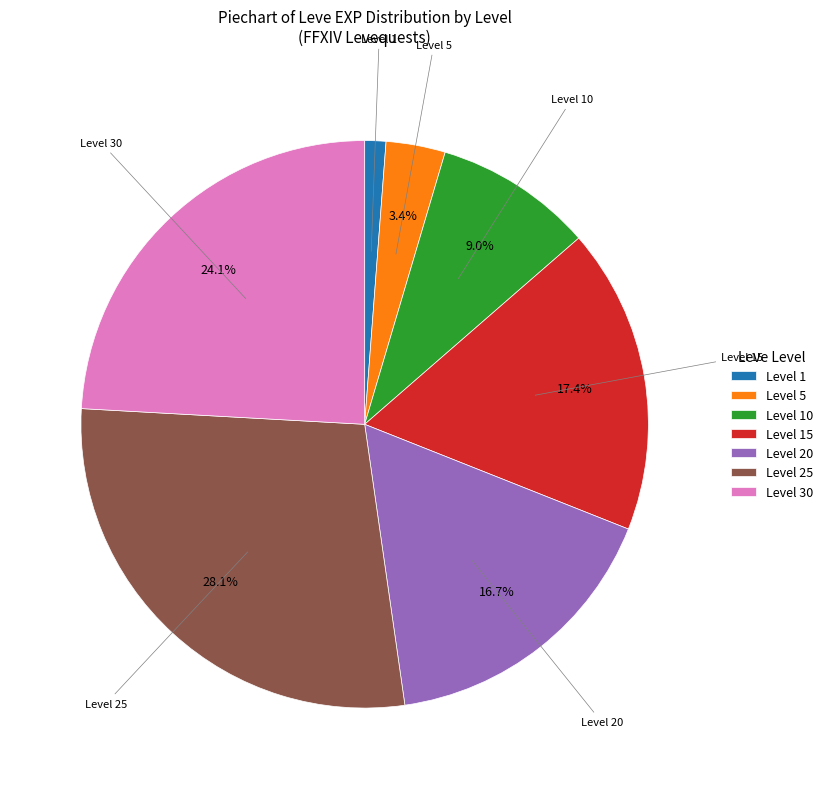

Is Level 30 the majority of the pie?

No